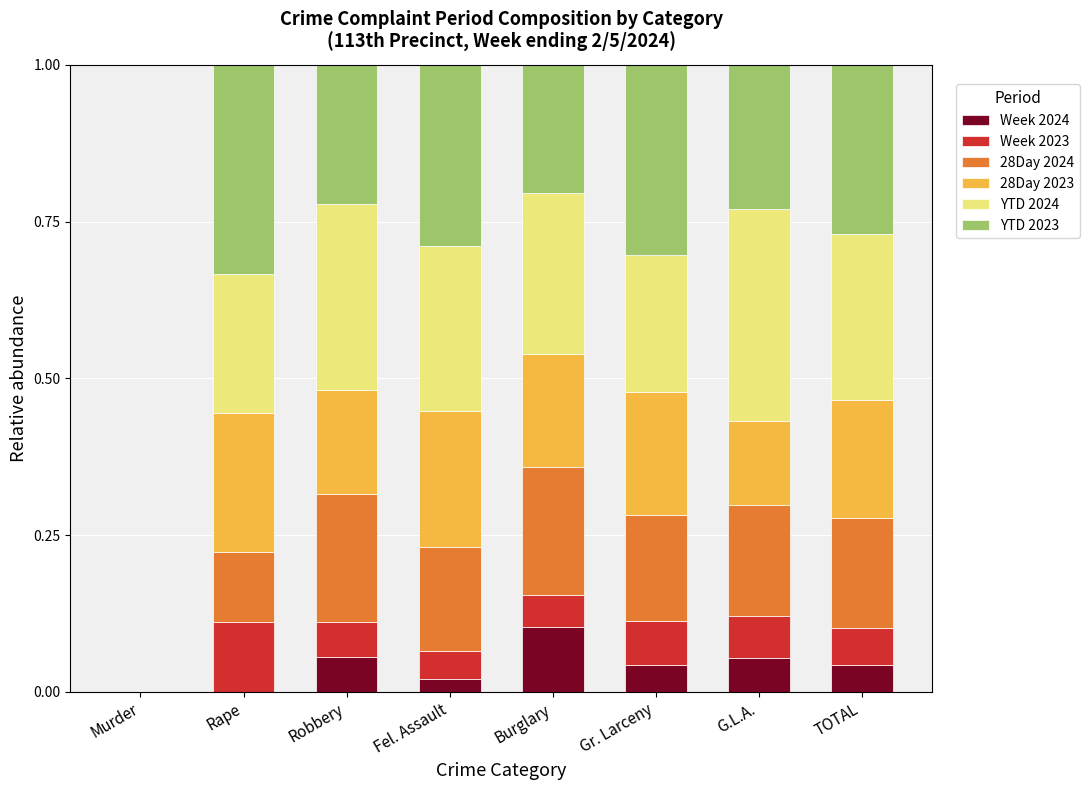

The Week 2024 series shows 0.0 at Murder. True or false?

True